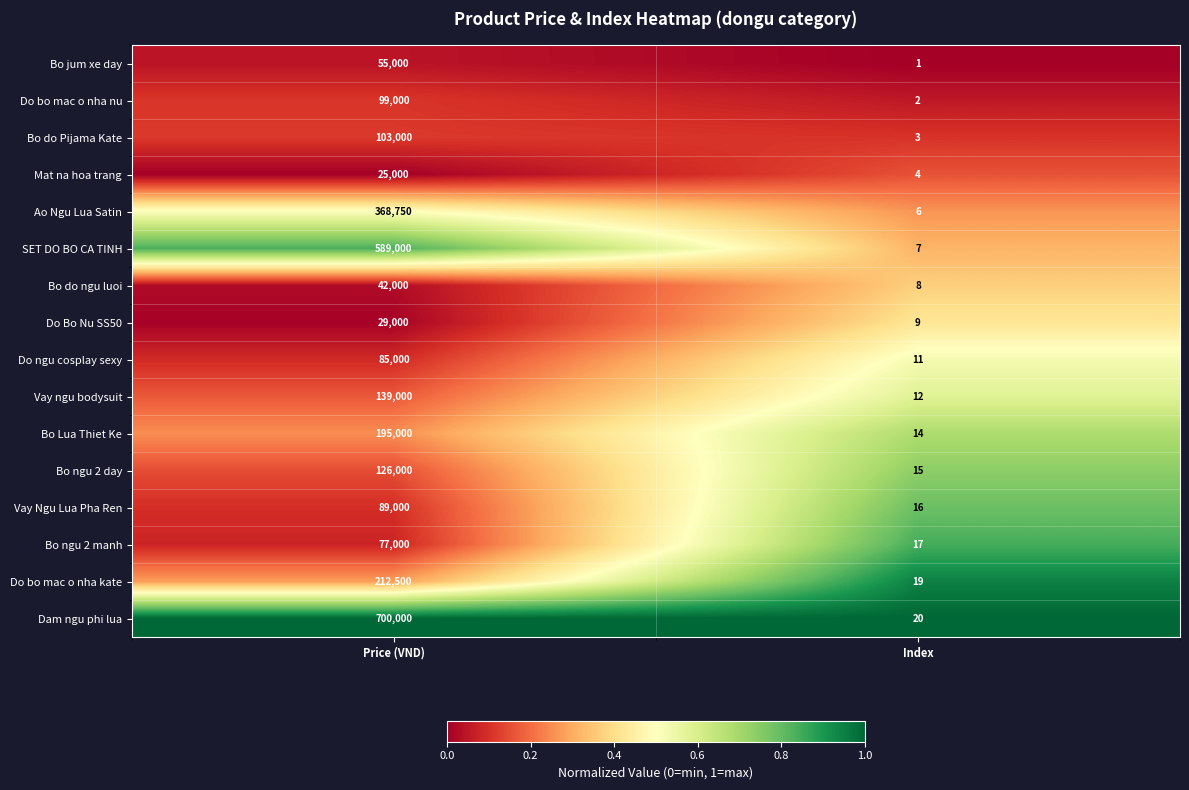

True or false: Vay ngu bodysuit has a value of 234843 at Price (VND).

False